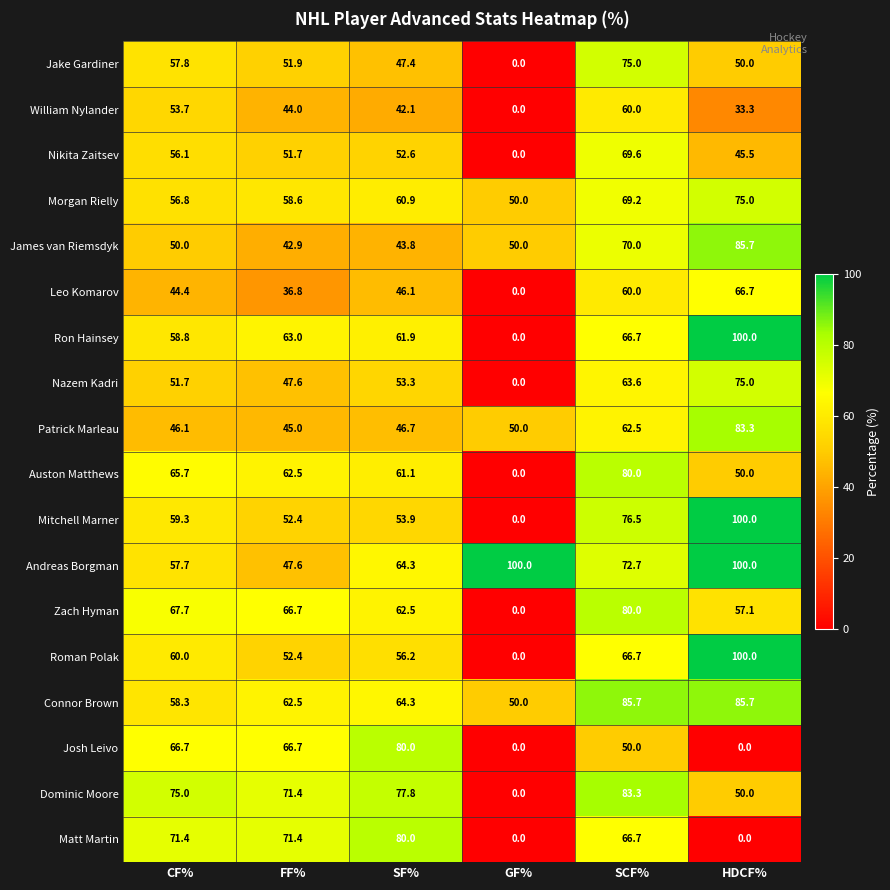

Which series changed the most between CF% and SCF%?

Connor Brown